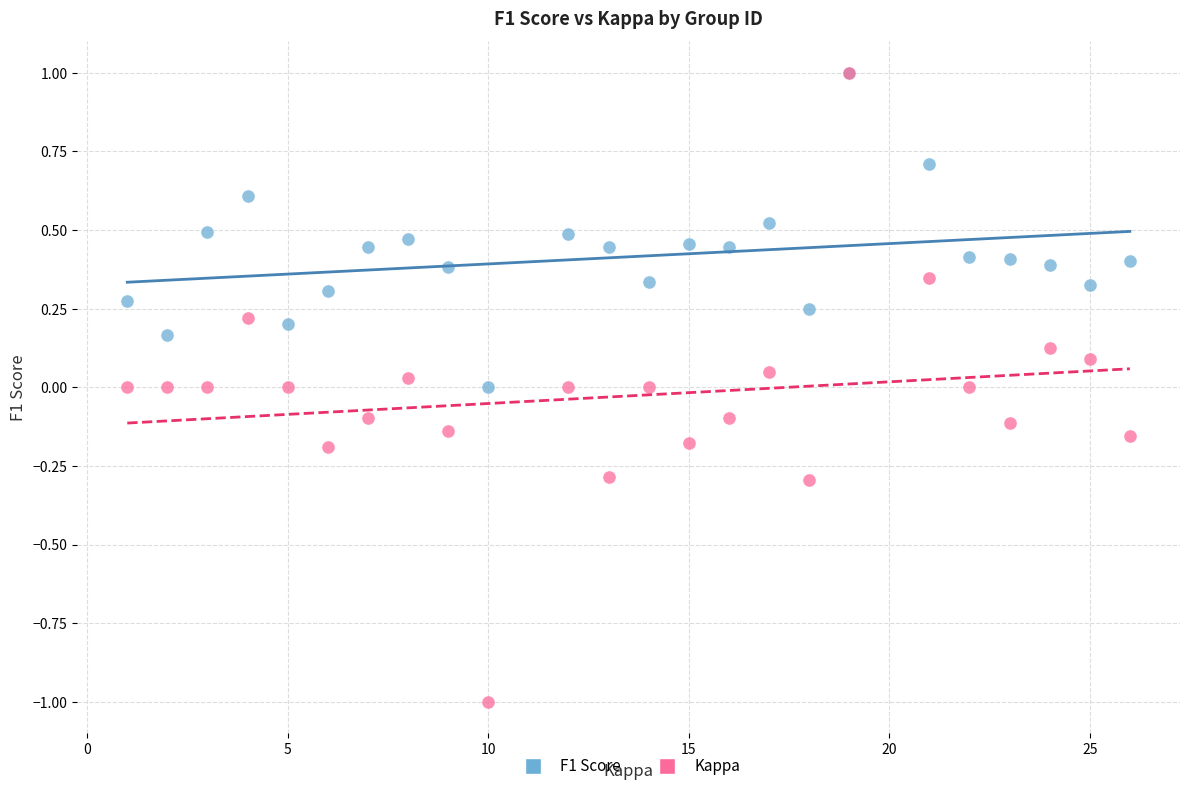

What are all the series names shown in the legend?

F1 Score, Kappa